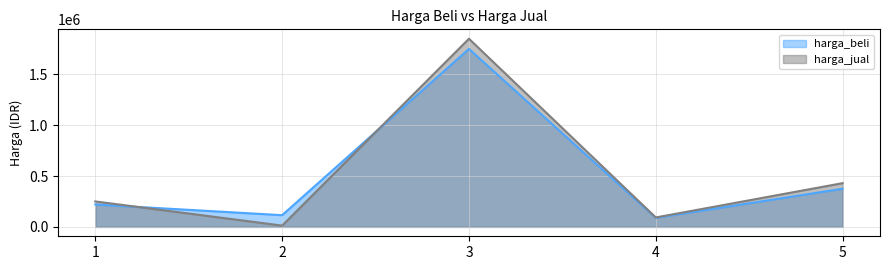

At which label is harga_jual closest to 931250?

5